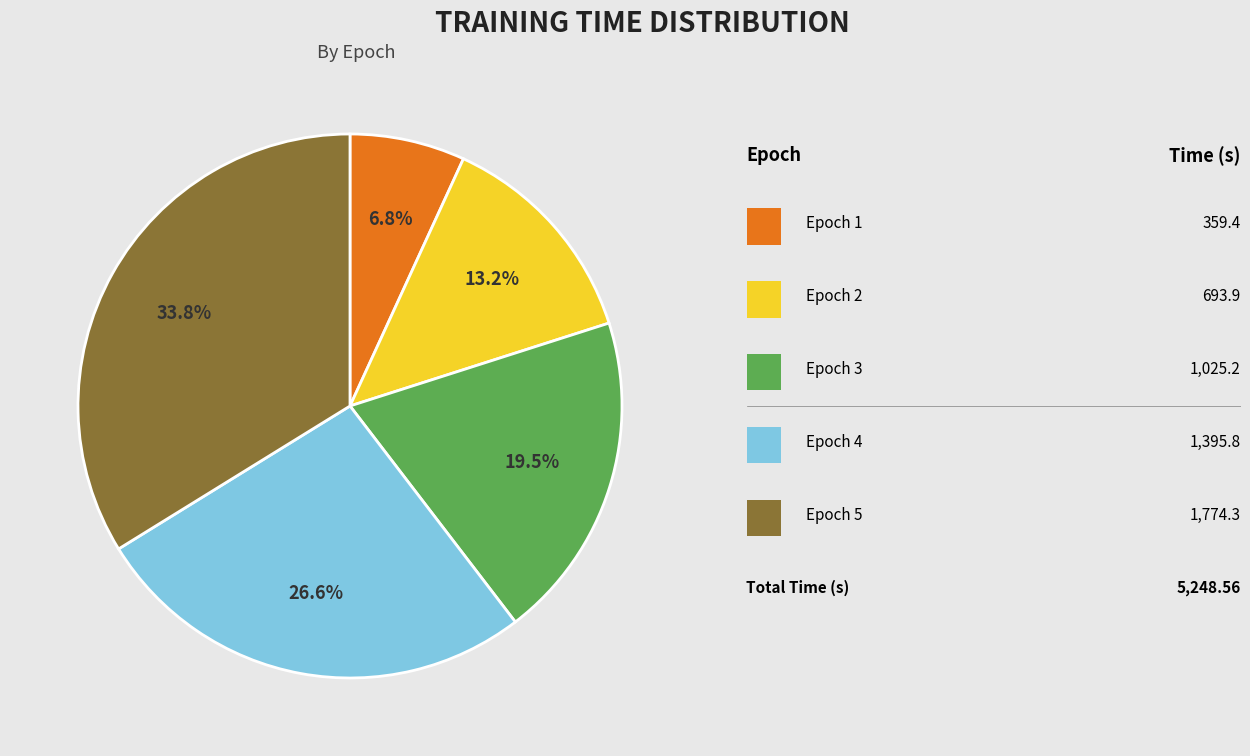

Is there any slice that represents more than half of the pie?

No